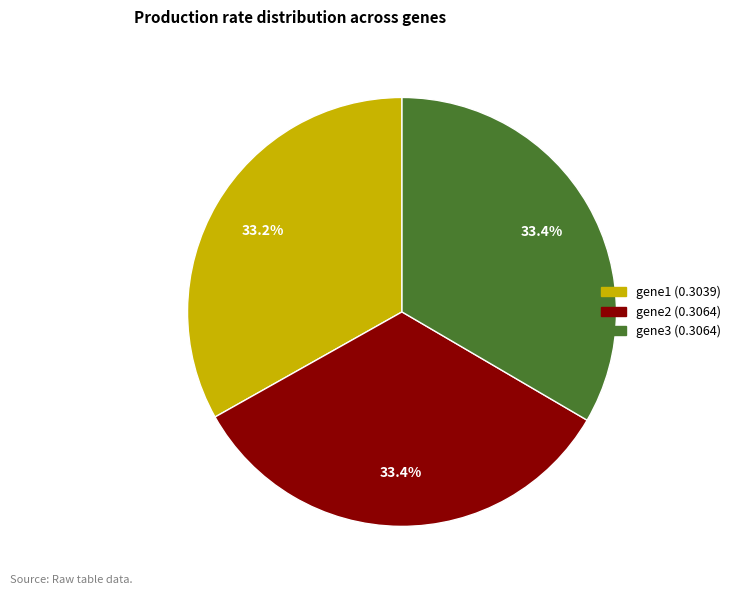

How many slices are in this pie chart?

3